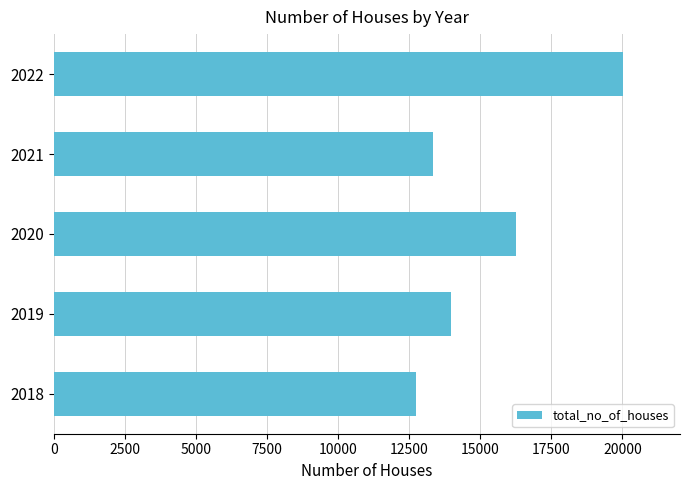

What is the average value?

15265